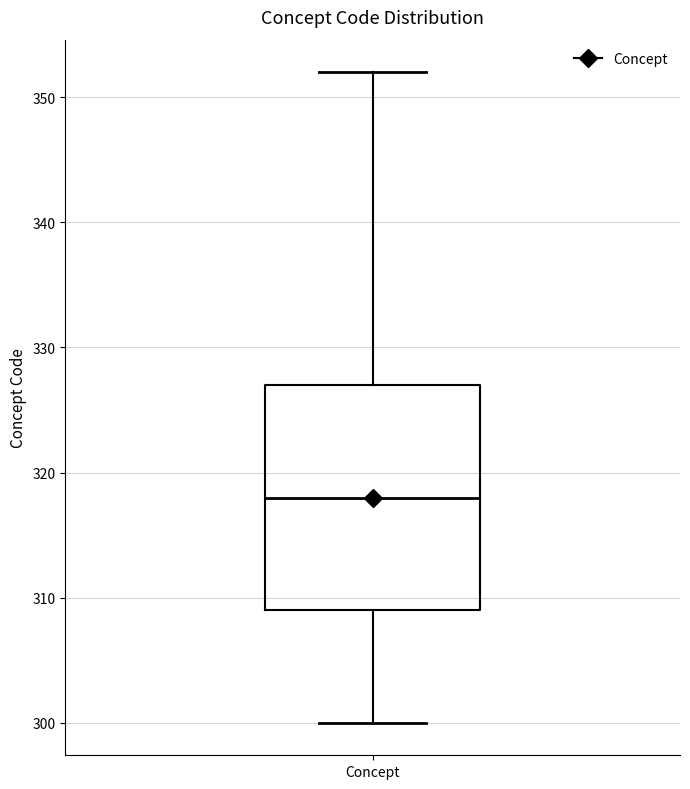

Where does the lower whisker of the box for Concept end on the y-axis? The values are not printed on the chart, so give them approximately, as read against the axis.

300